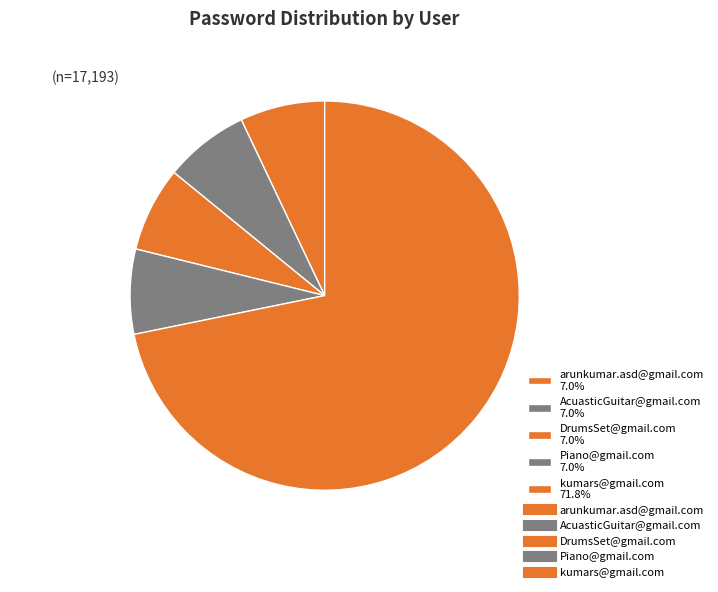

What is the ratio of the value at arunkumar.asd@gmail.com 7.0% to the value at Piano@gmail.com 7.0%?

1.0